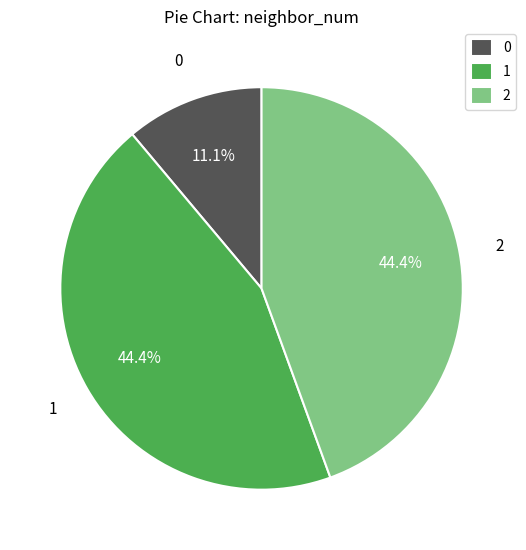

Is there a majority slice in this chart?

No